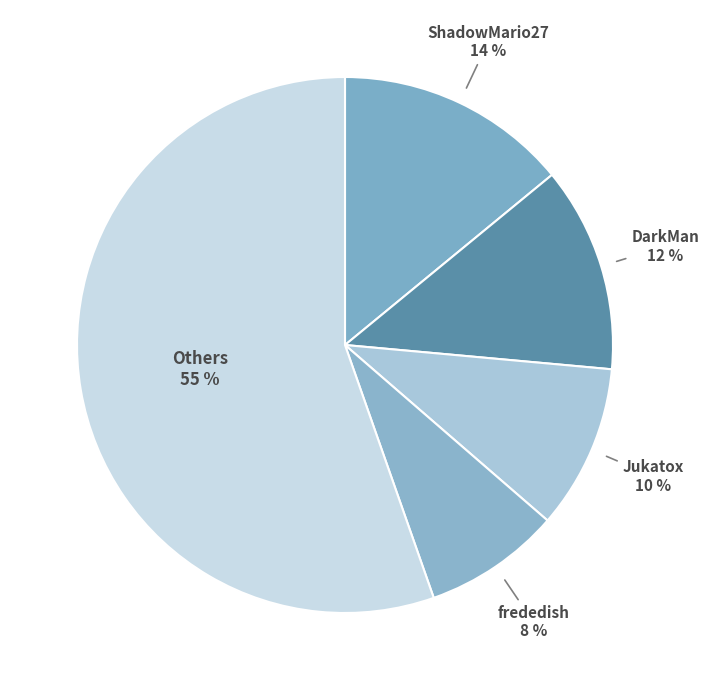

Does any single category account for the majority?

No